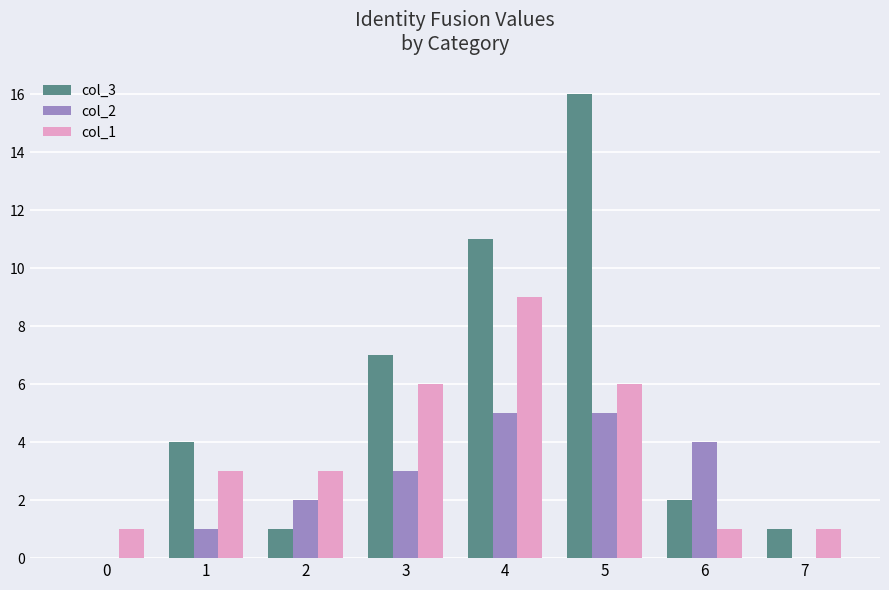

Between 0 and 6, which series saw the biggest shift?

col_2